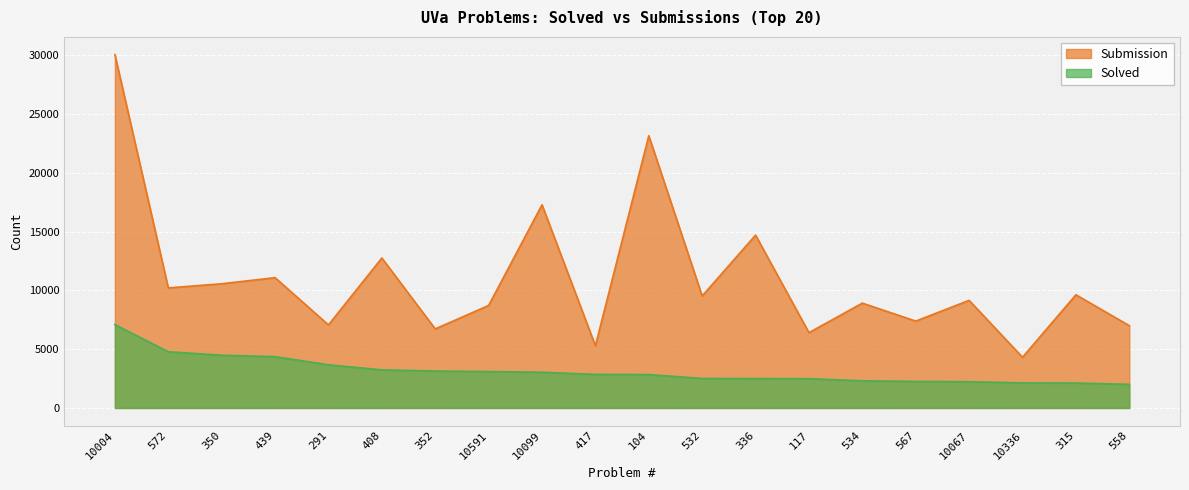

Reading right to left, transcribe all the data shown in this chart.

Submission: 558=7001	315=9625	10336=4314	10067=9151	567=7387	534=8915	117=6406	336=14698	532=9525	104=23147	417=5292	10099=17276	10591=8716	352=6724	408=12751	291=7064	439=11081	350=10562	572=10211	10004=30051
Solved: 558=2010	315=2120	10336=2131	10067=2235	567=2256	534=2310	117=2492	336=2499	532=2508	104=2842	417=2856	10099=3037	10591=3098	352=3140	408=3244	291=3668	439=4364	350=4486	572=4780	10004=7089